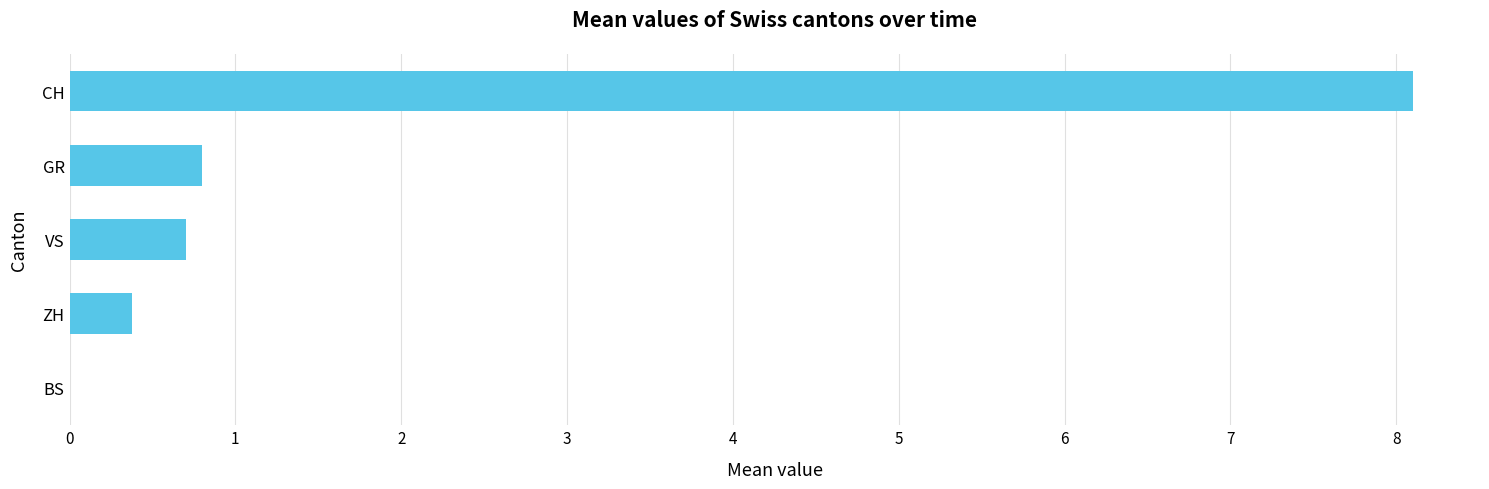

Reading top to bottom, what are all the values shown in this chart?

CH=8.1	GR=0.8	VS=0.7	ZH=0.4	BS=0.0